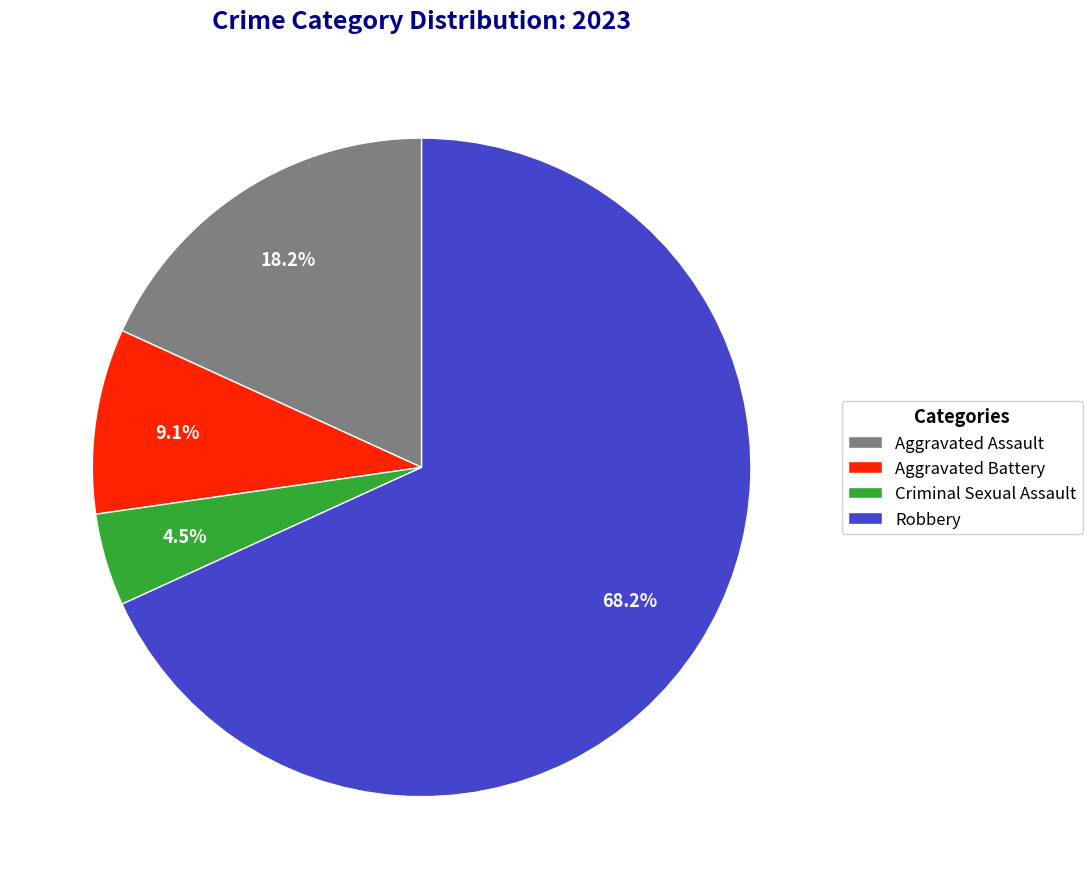

Which category has the biggest portion of the pie?

Robbery